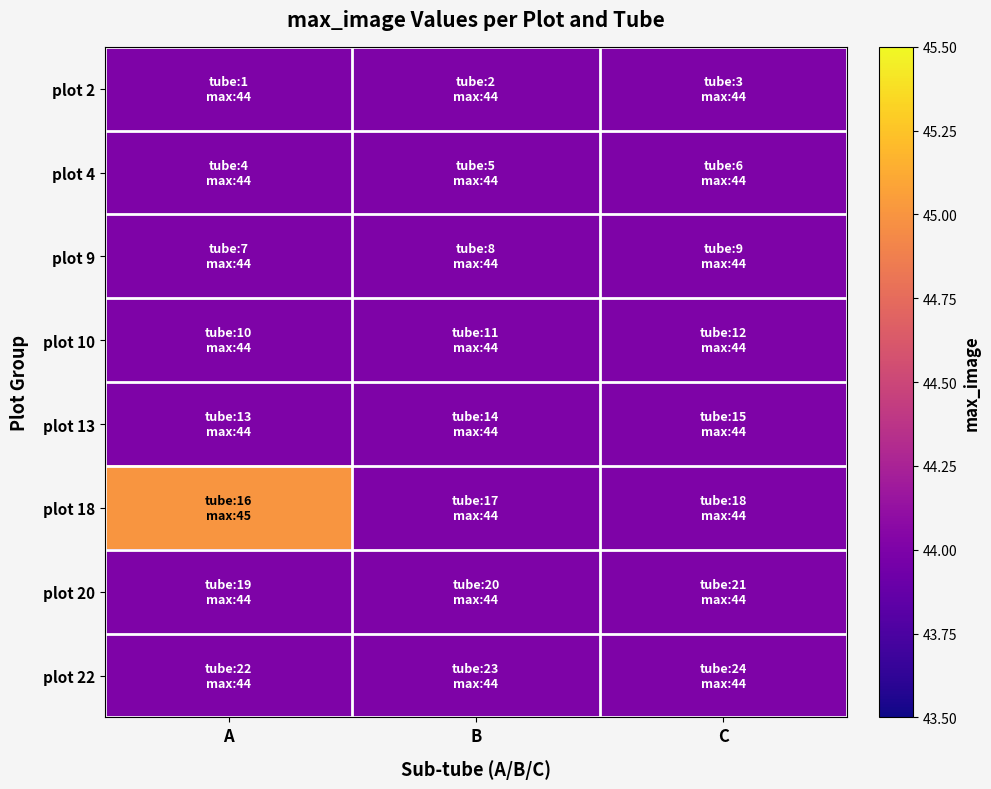

Reading left to right, what are all the values shown in this chart?

plot 2: A=44	B=44	C=44
plot 4: A=44	B=44	C=44
plot 9: A=44	B=44	C=44
plot 10: A=44	B=44	C=44
plot 13: A=44	B=44	C=44
plot 18: A=45	B=44	C=44
plot 20: A=44	B=44	C=44
plot 22: A=44	B=44	C=44